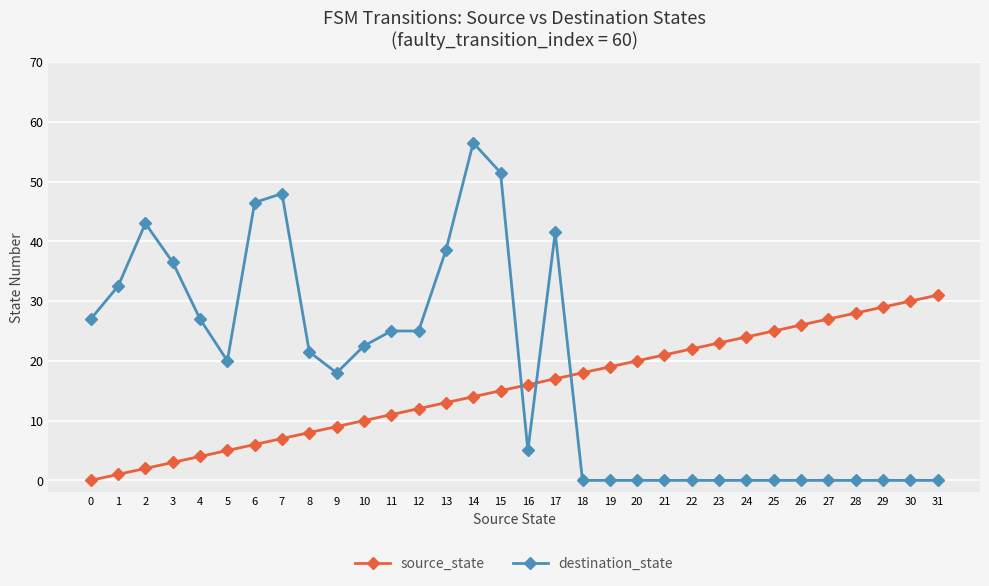

At how many categories does at least one series exceed 7?

32